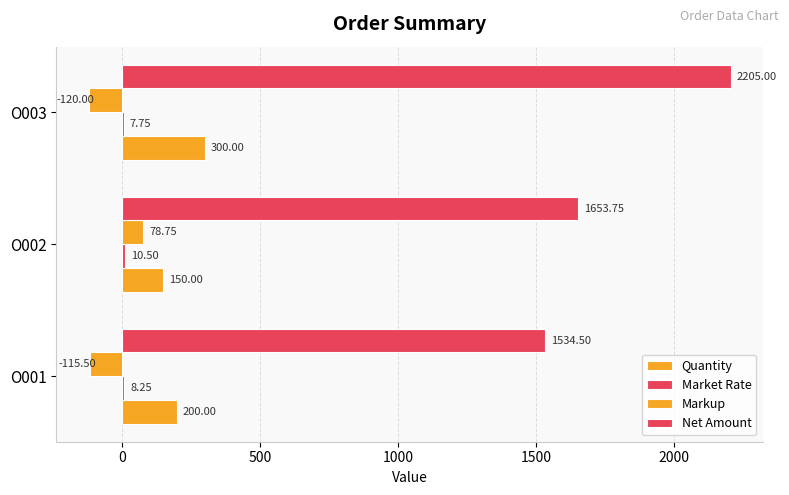

How many values in Markup are above zero?

1